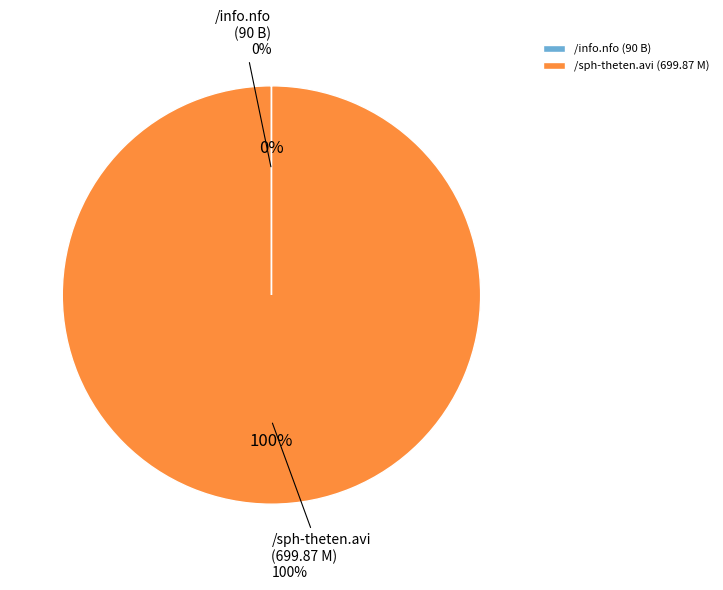

Is /sph-theten.avi the majority of the pie?

Yes